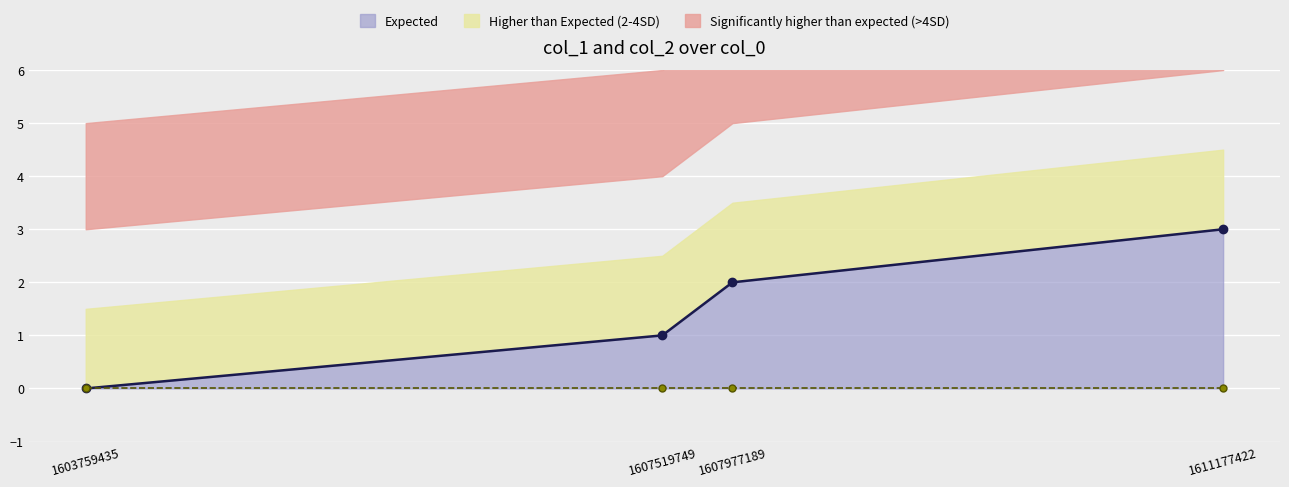

What is the difference between the maximum and minimum values in the col_1 (observed) series?

3